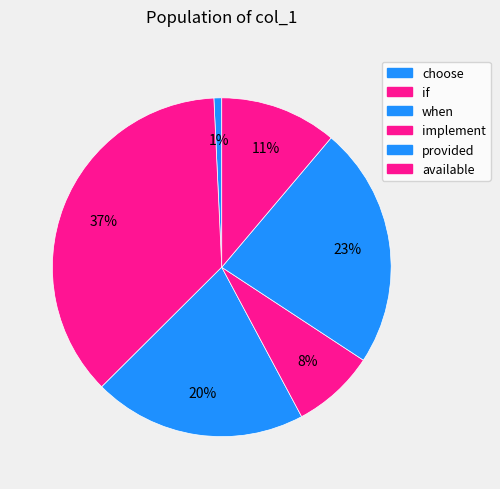

How many segments does this pie chart have?

6